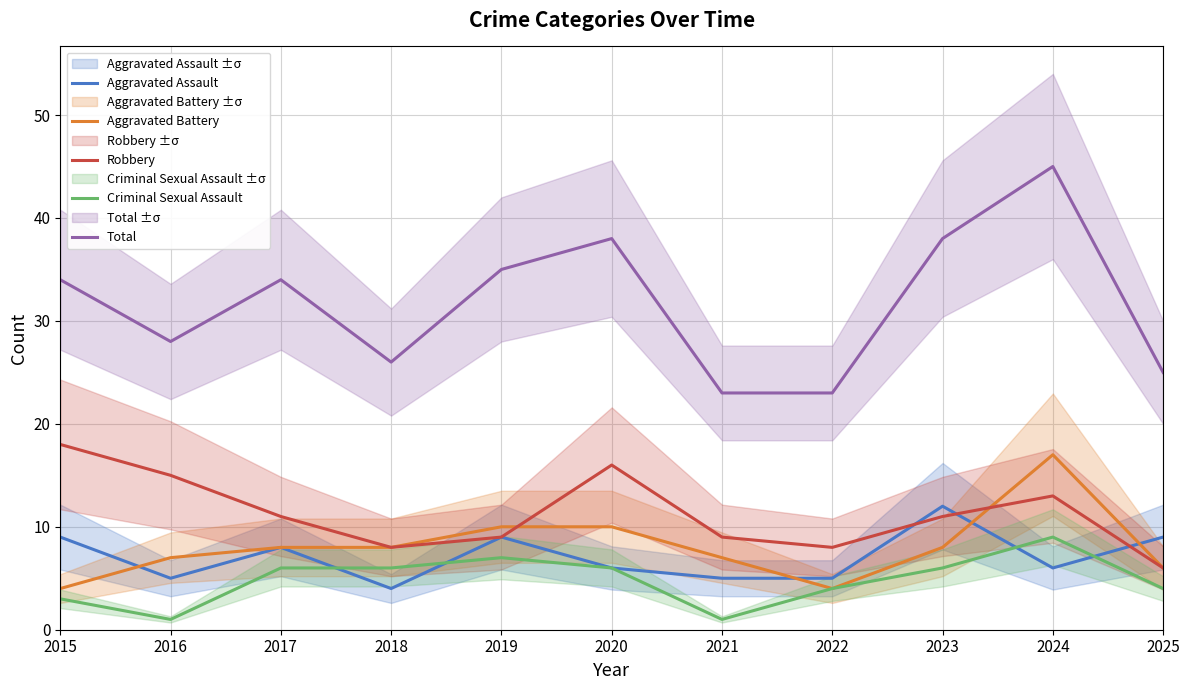

Is it true that Aggravated Assault equals 4 at 2024?

False